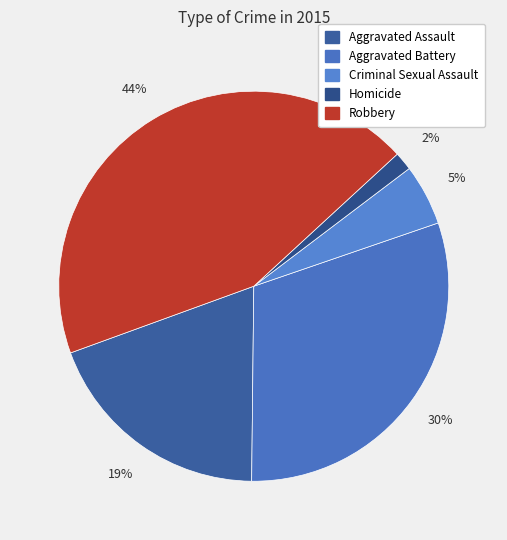

Does Robbery account for over 50% of the chart?

No